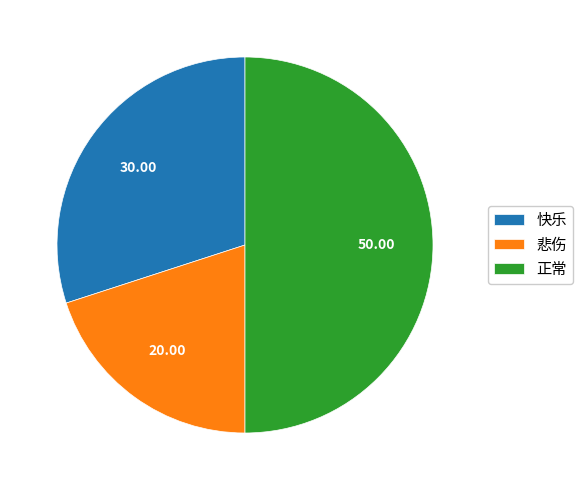

What is the ratio of the value at 快乐 to the value at 正常?

0.6